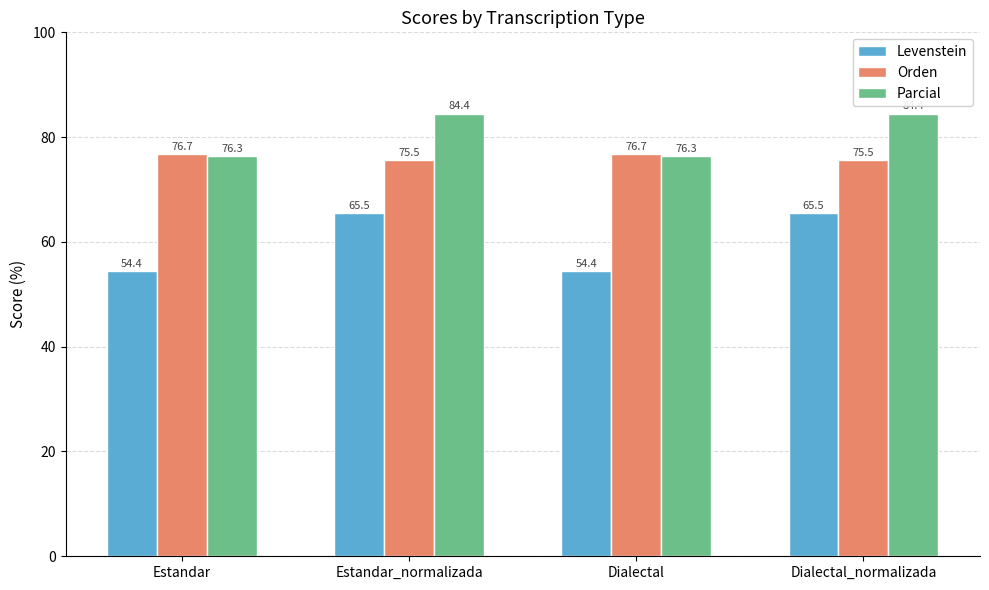

Which series changed the most between Estandar and Estandar_normalizada?

Levenstein